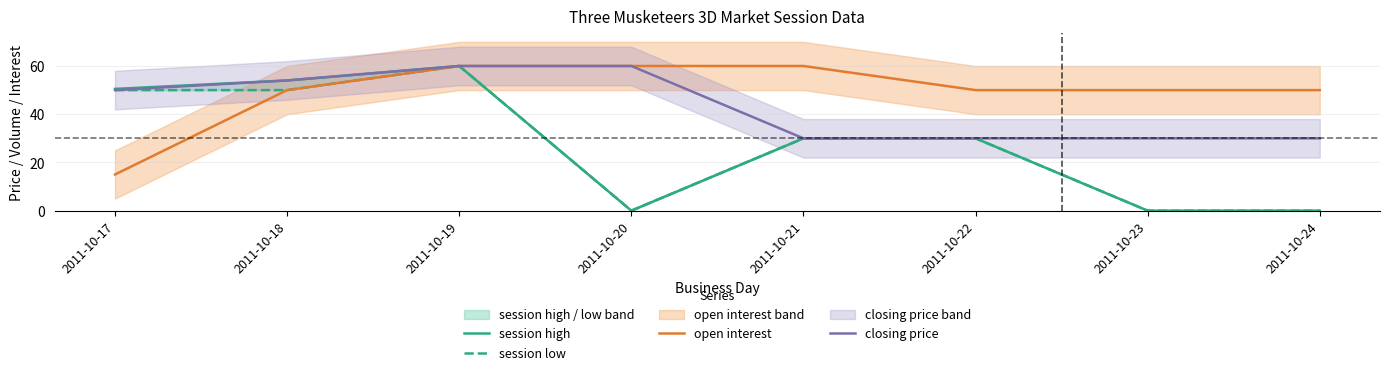

Is the value of session high at 2011-10-19 greater than the value of session low at 2011-10-18?

Yes